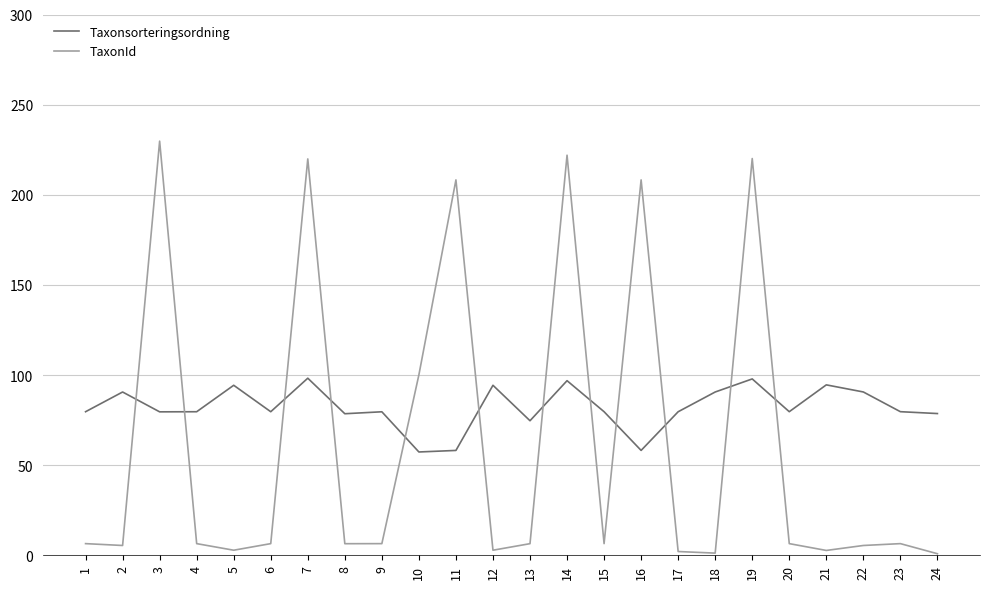

Is this an area chart (filled region under the line)?

No